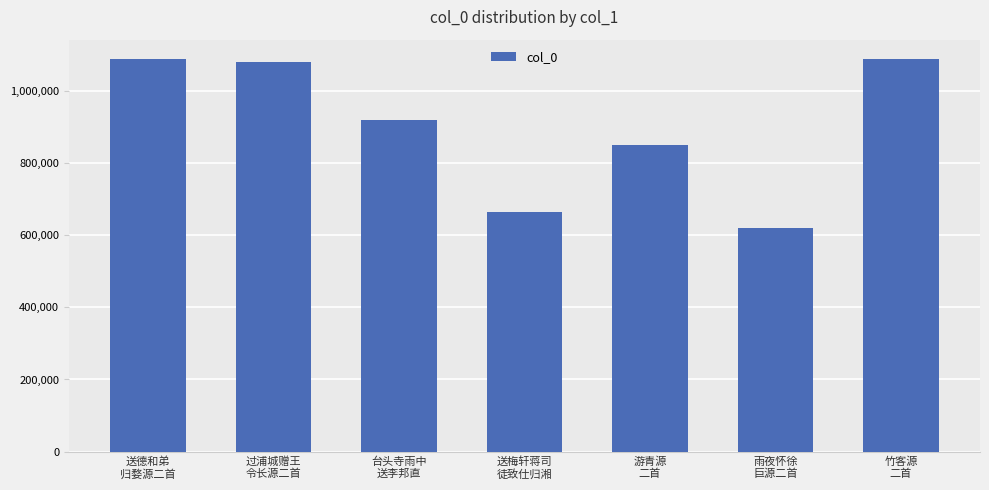

What is the average value?

901966